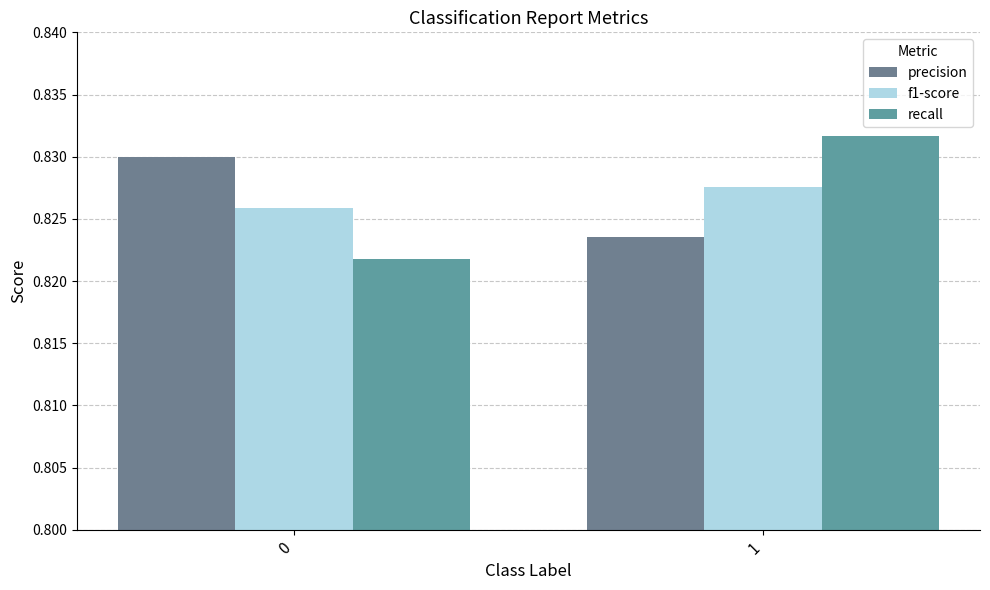

What is the lowest value of the precision series?

0.8